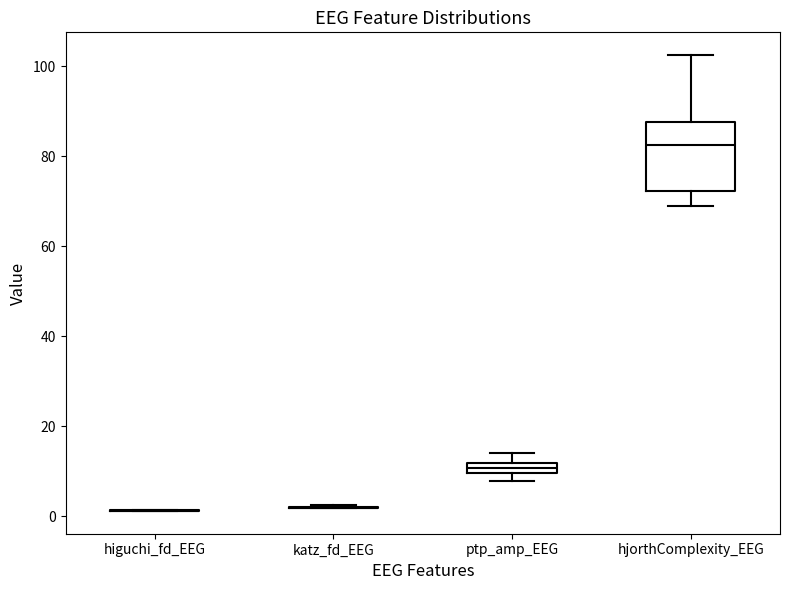

Comparing the boxes themselves (not the whiskers), which one is the tallest?

hjorthComplexity_EEG